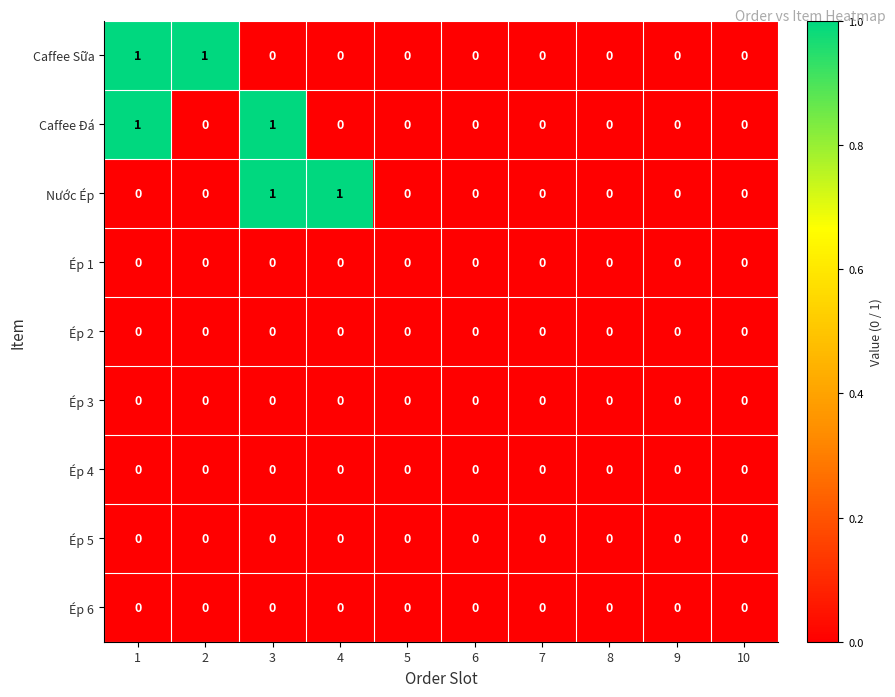

What is the difference between the highest and lowest values at 2?

1